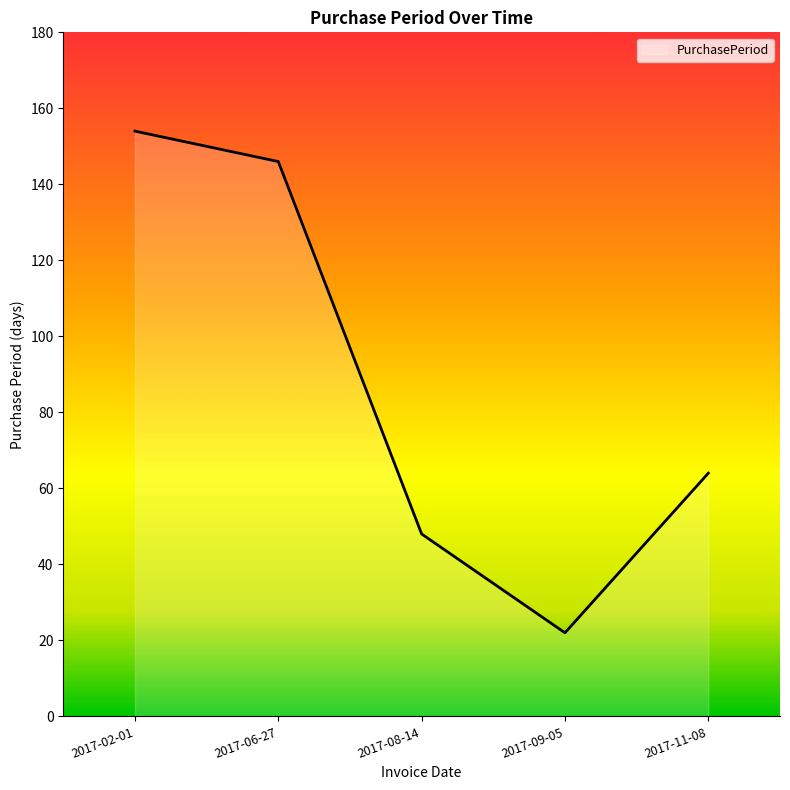

What is the difference between the maximum and second lowest values?

106